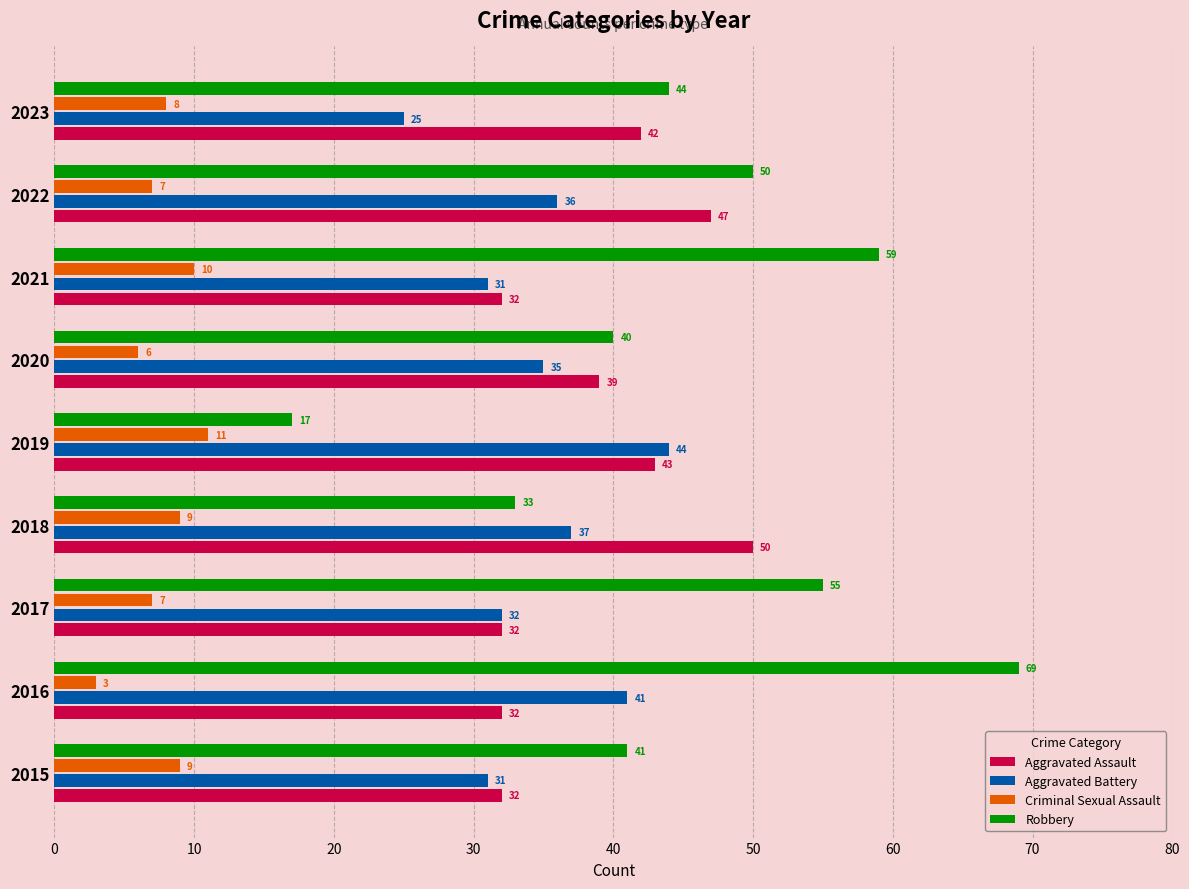

Which has a higher value, 2021 or 2015?

2021